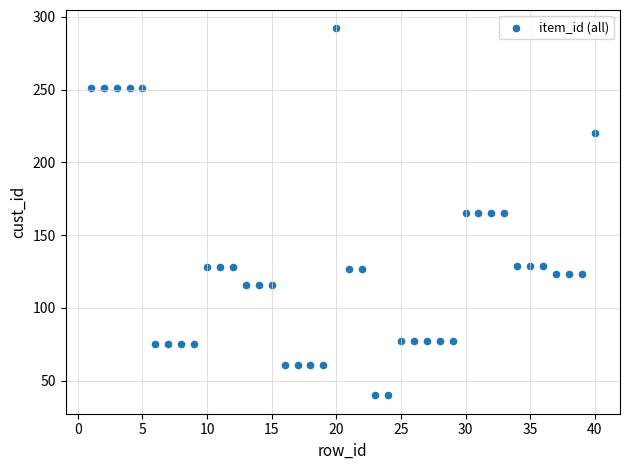

What is the range of Y values (max minus min)?

252